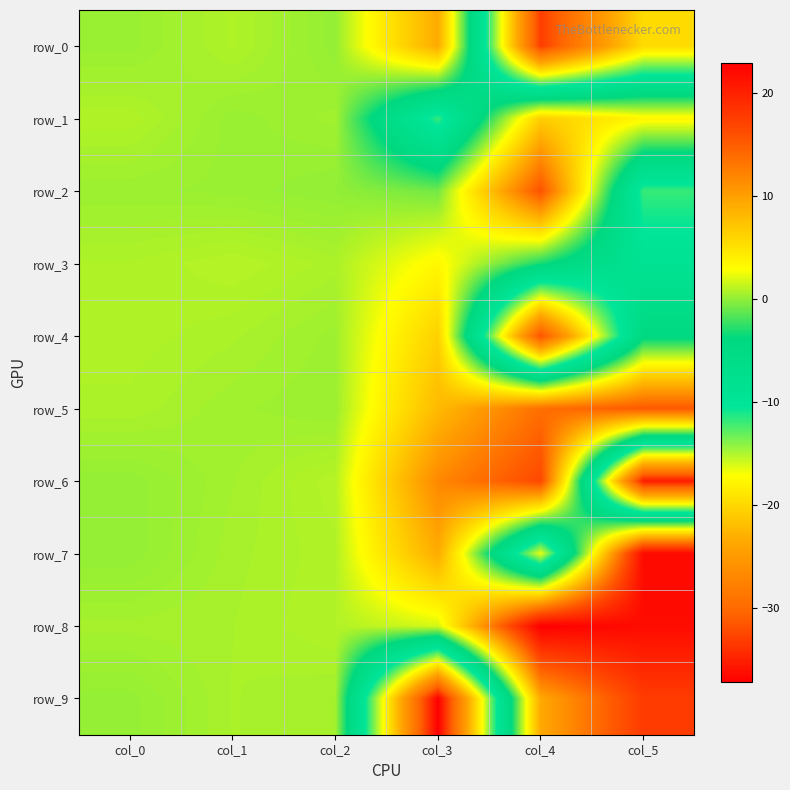

What is the spread (max minus min) of values at col_2?

0.9